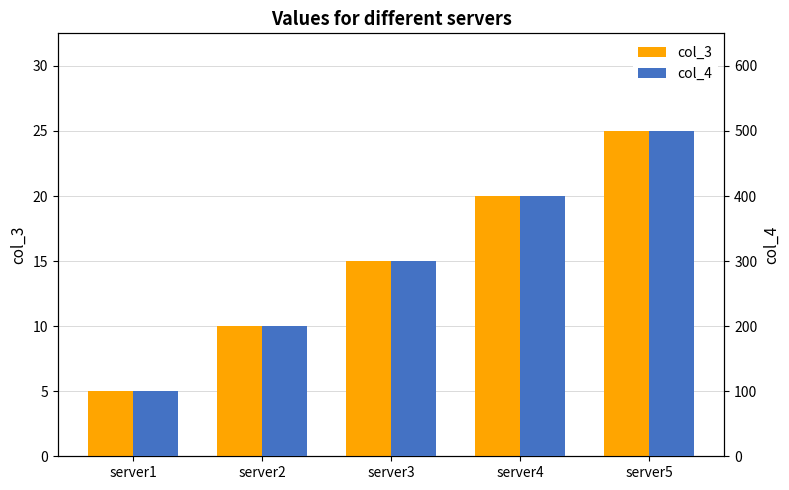

At which category is the sum across all series the highest?

server5